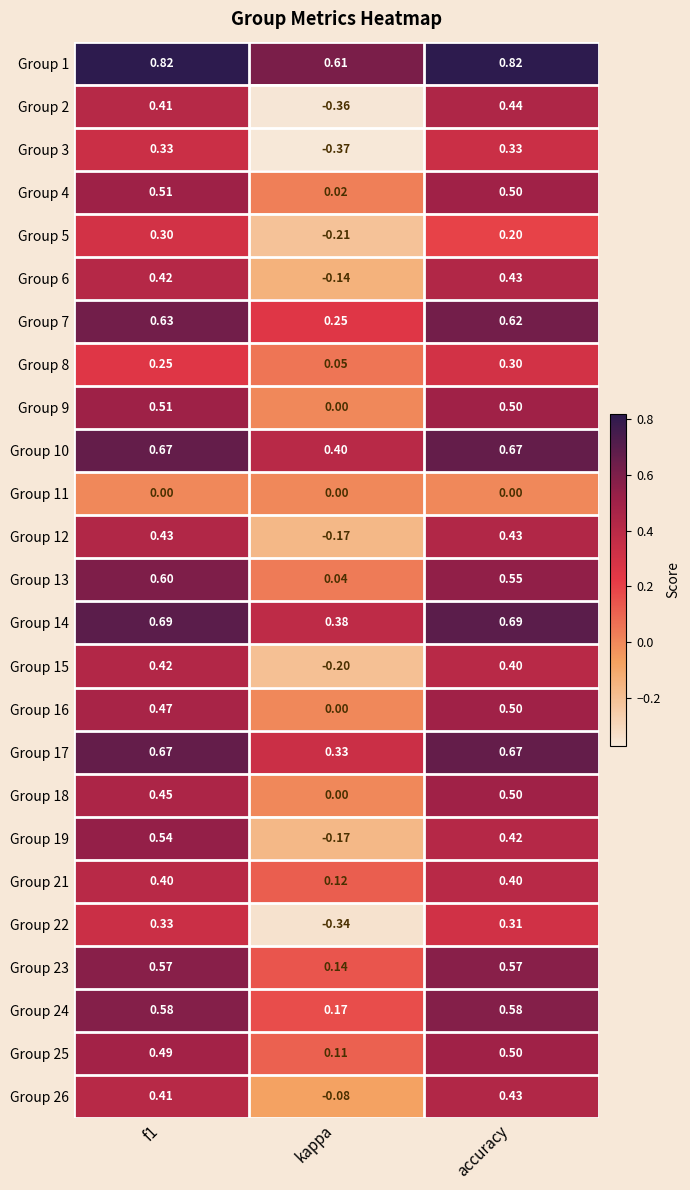

Is the value of Group 6 at kappa greater than the value of Group 19 at kappa?

Yes